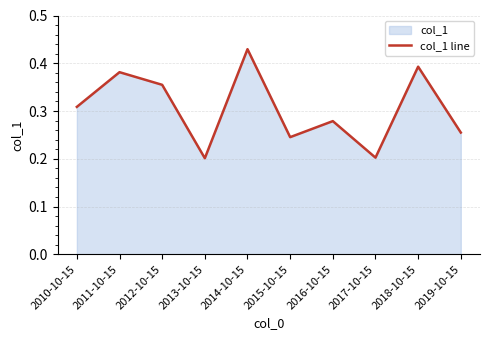

How many interior local peaks (higher than both neighbors) does the data have?

4